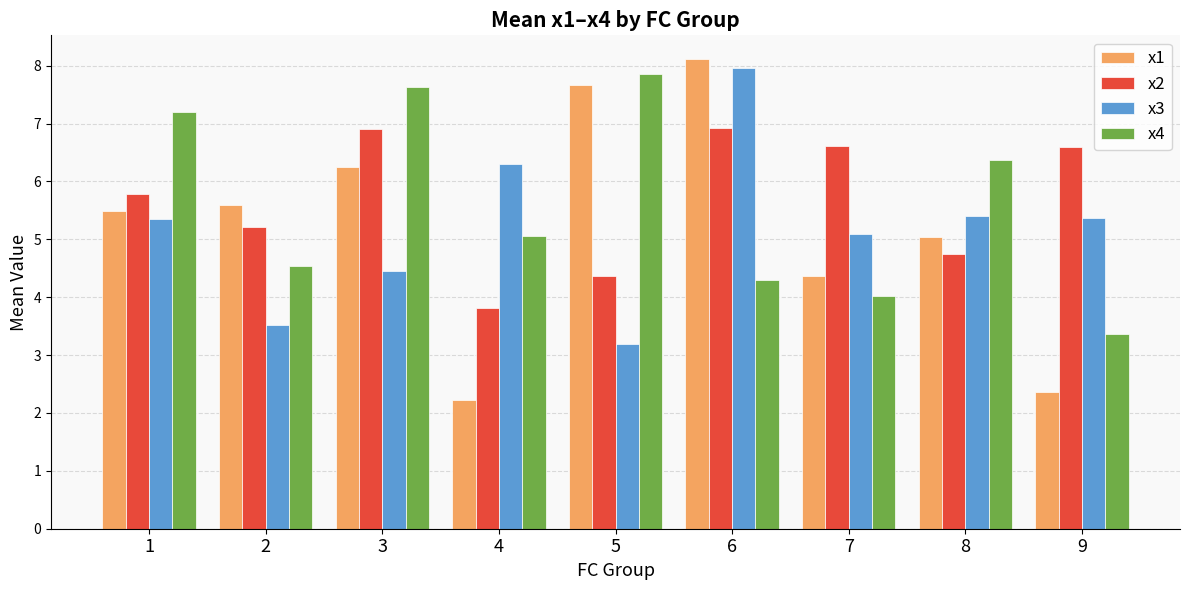

What is the value of the x1 bar at the 2nd from the left?

5.6